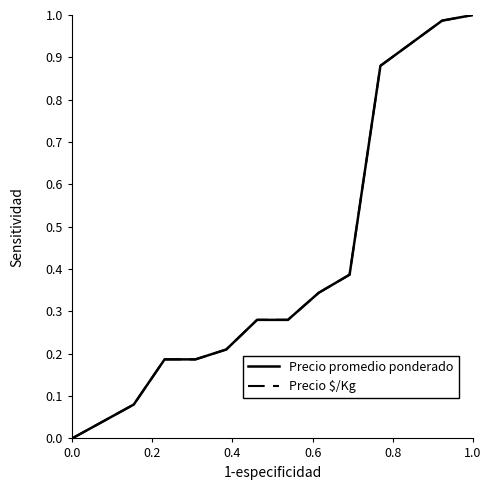

Is this an area chart (filled region under the line)?

No